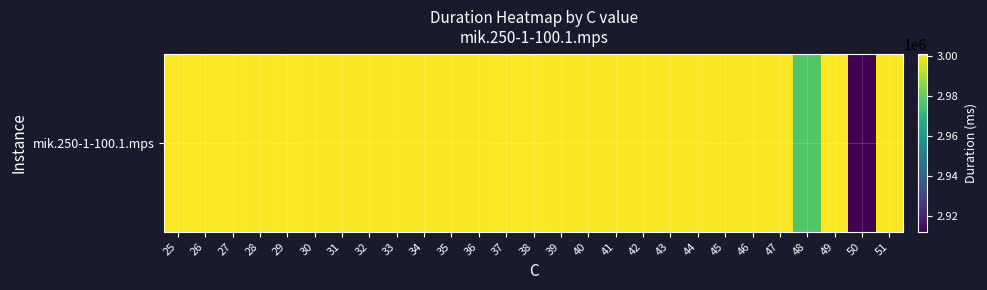

List the labels in order of value, largest first.

29, 27, 25, 38, 49, 26, 37, 28, 51, 31, 30, 32, 42, 33, 34, 35, 39, 41, 36, 47, 40, 43, 46, 44, 45, 48, 50